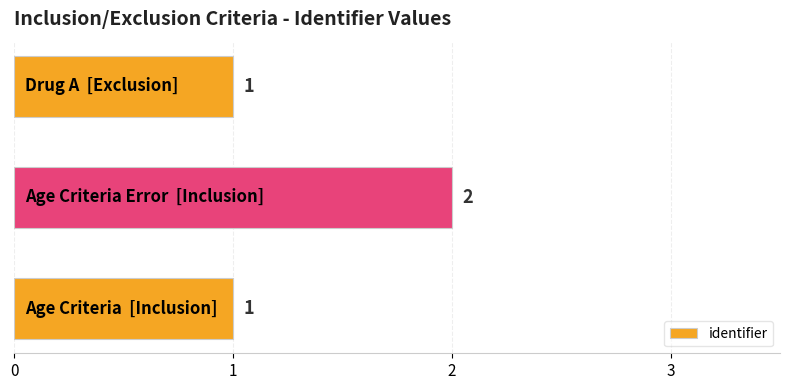

Count the number of categories in the chart.

3